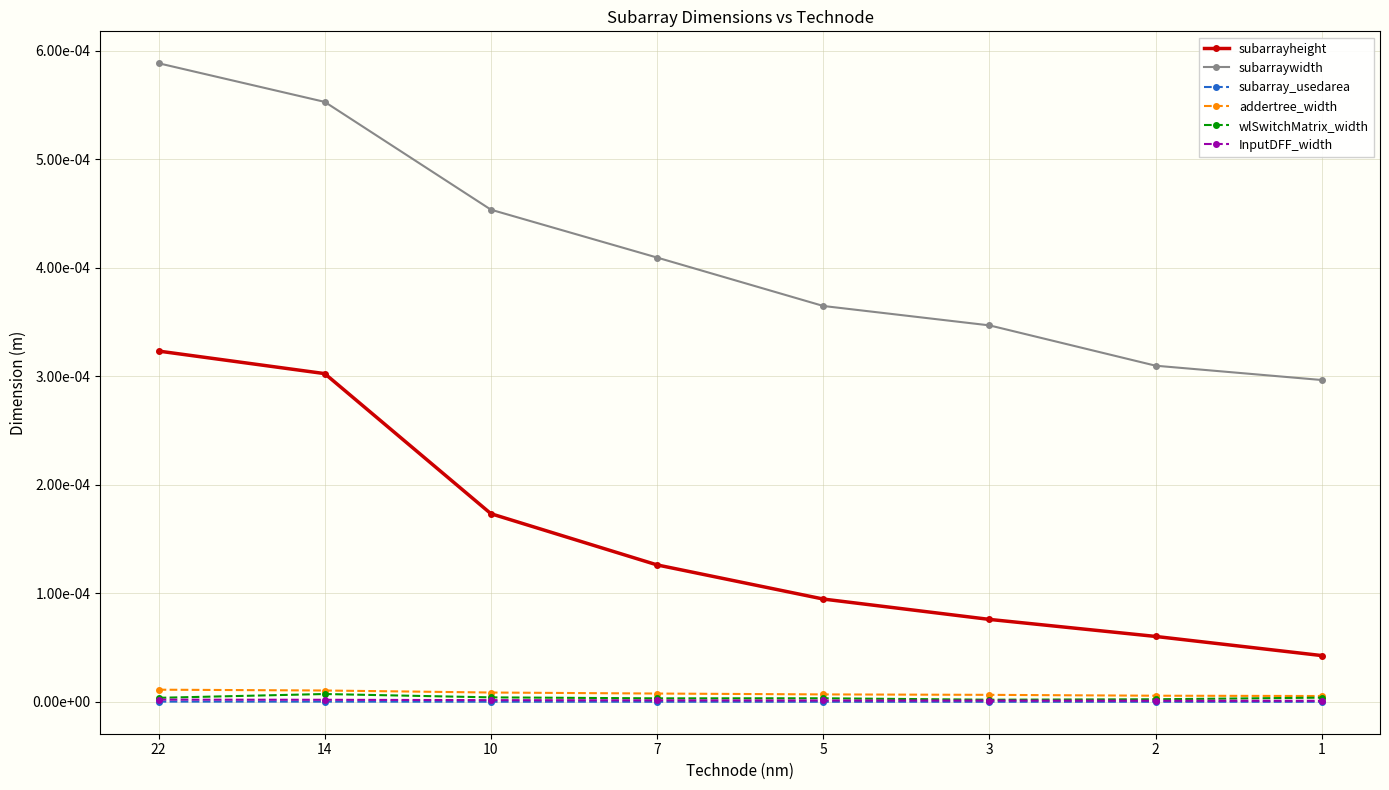

At how many categories does at least one series exceed 0?

8